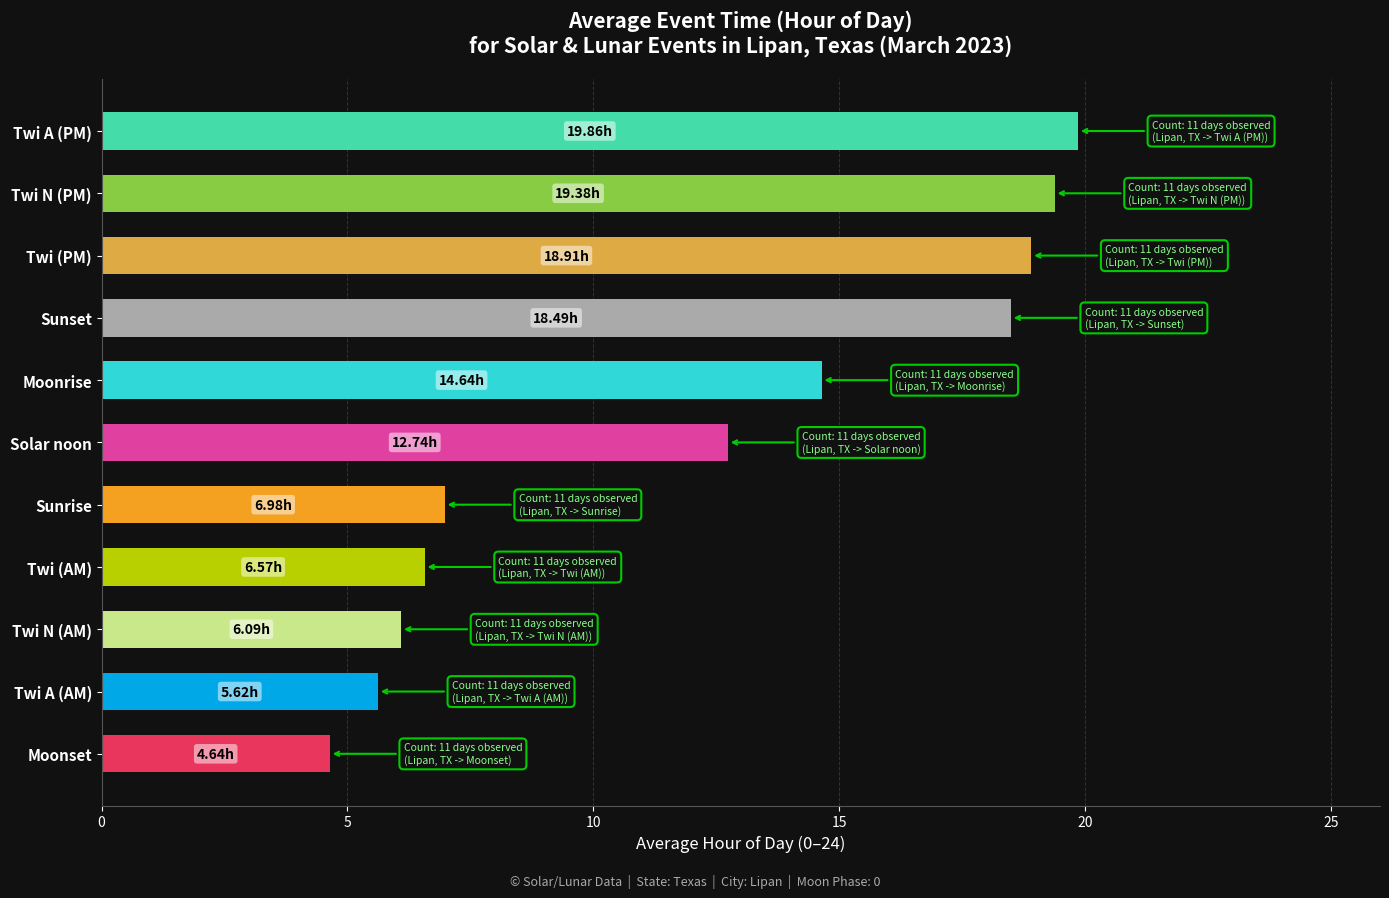

At which label is the value closest to 12?

Solar noon